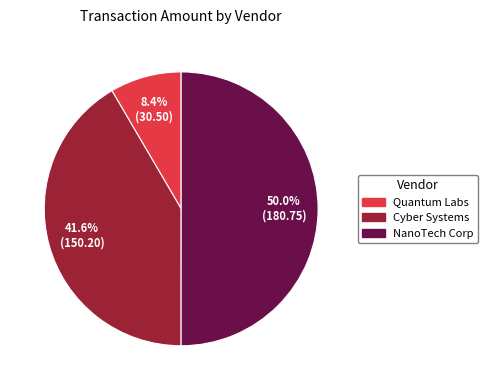

Between Cyber Systems and Quantum Labs, which is larger?

Cyber Systems